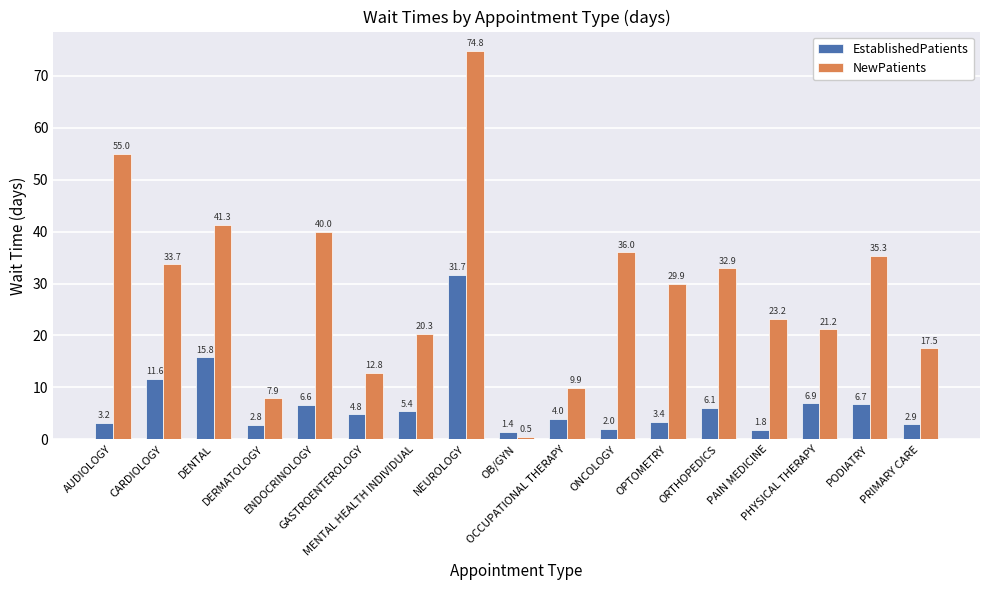

At which category is the sum across all series the highest?

NEUROLOGY